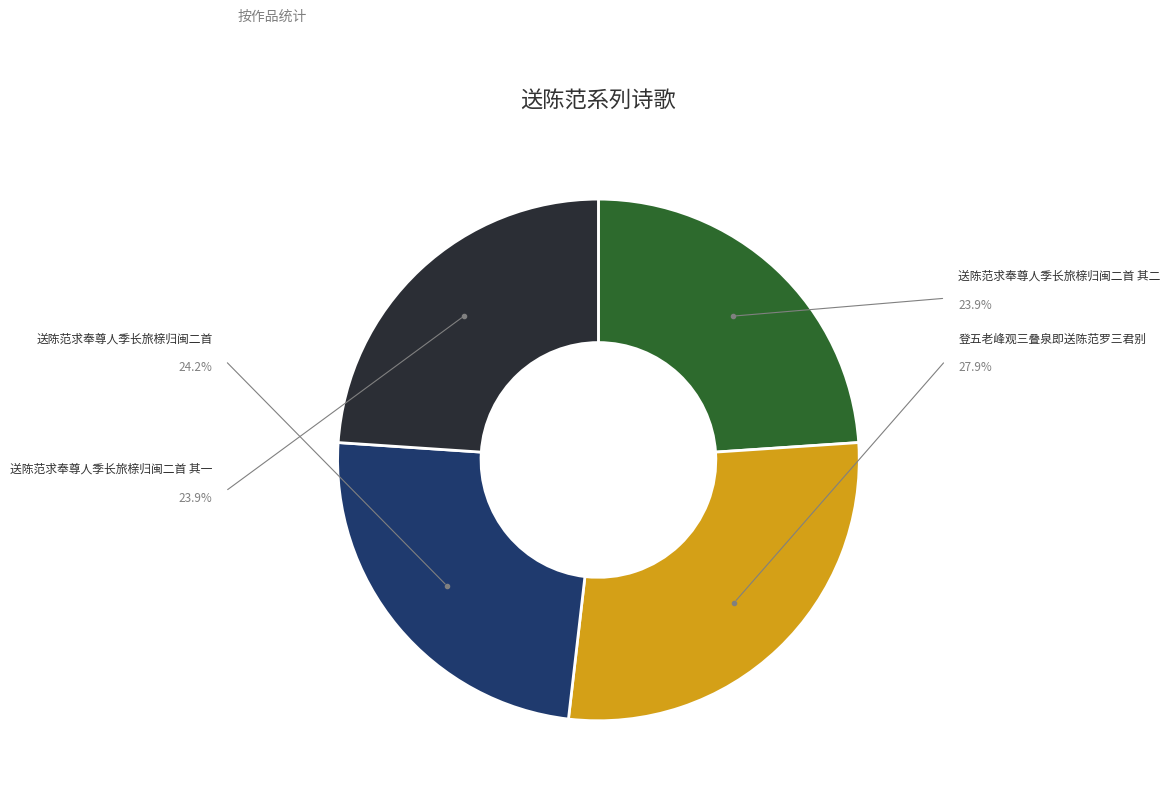

What is the change in value from 送陈范求奉尊人季长旅榇归闽二首 to 送陈范求奉尊人季长旅榇归闽二首 其一?

-8614